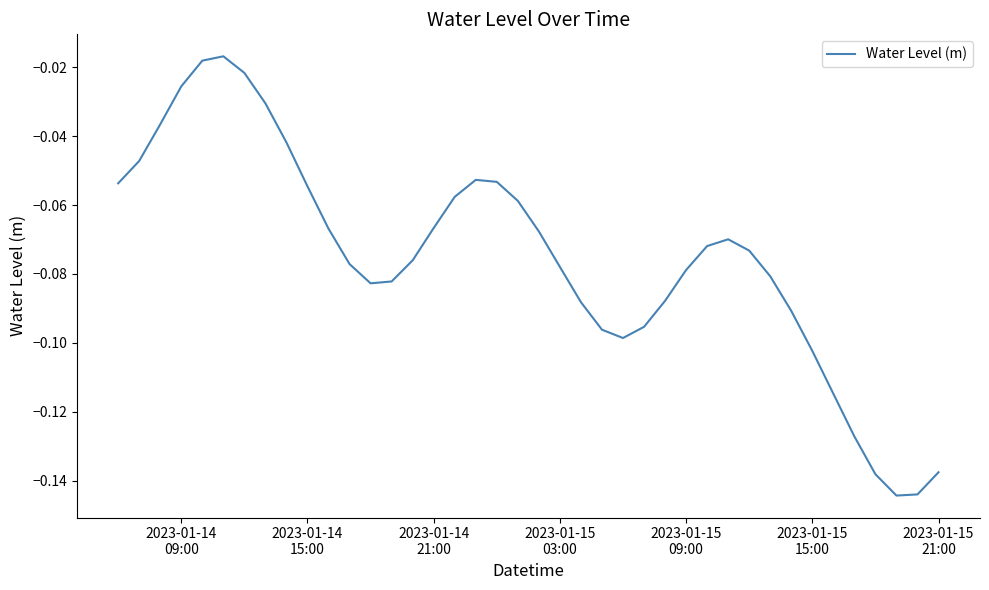

How many lines are shown in the chart?

1